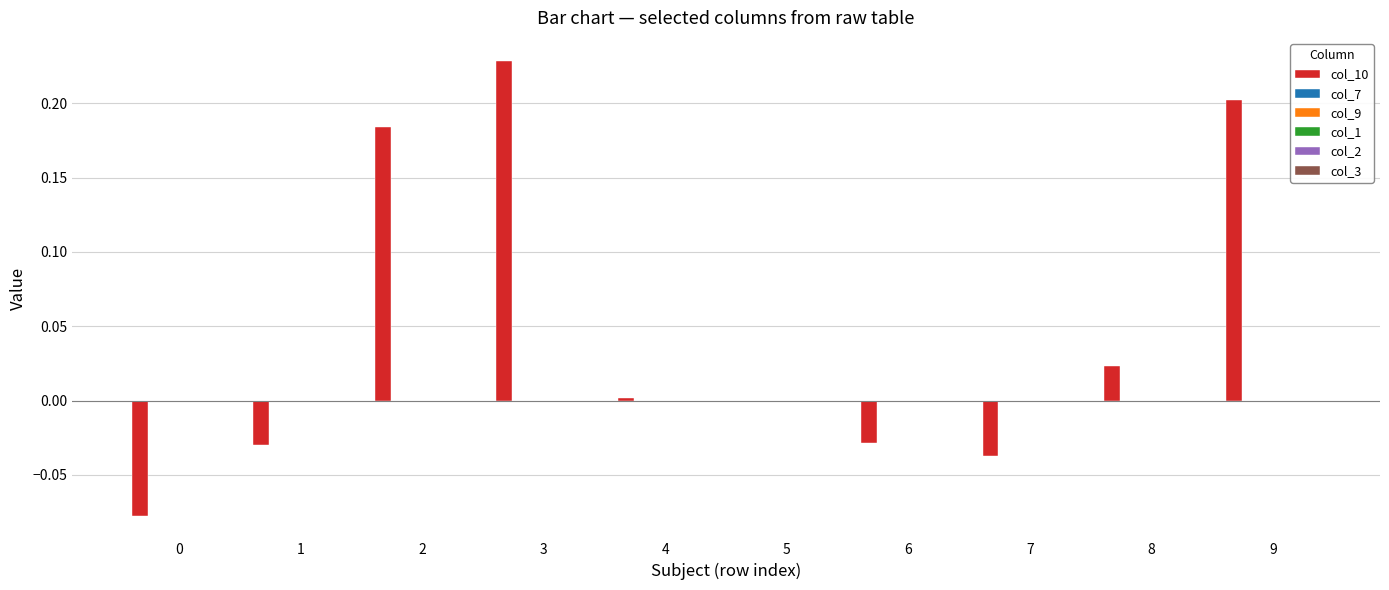

How many data points does each series have?

10